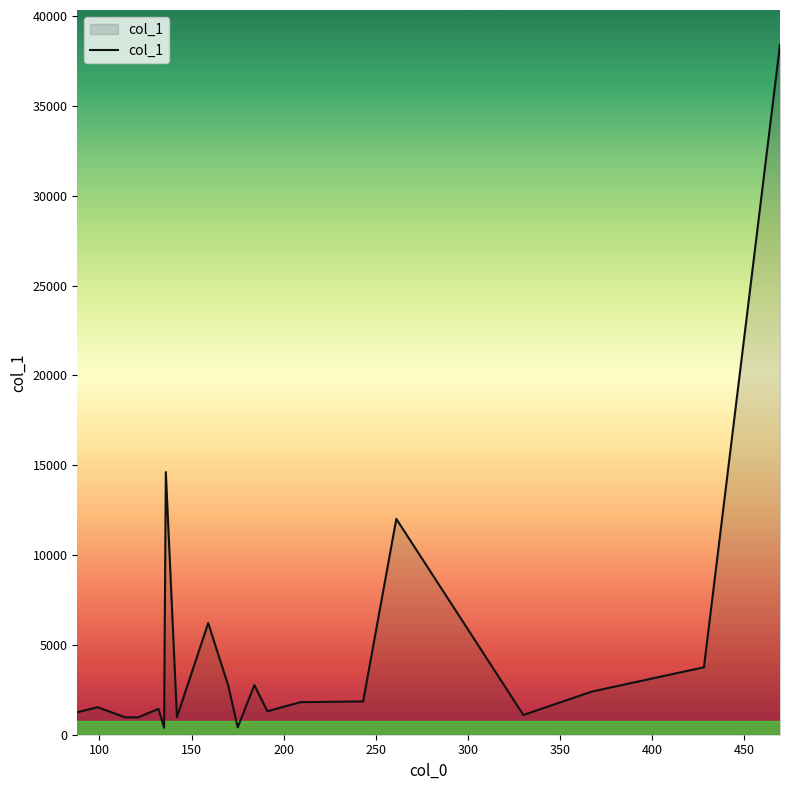

True or false: there are more than 1 points higher than both neighbors.

True